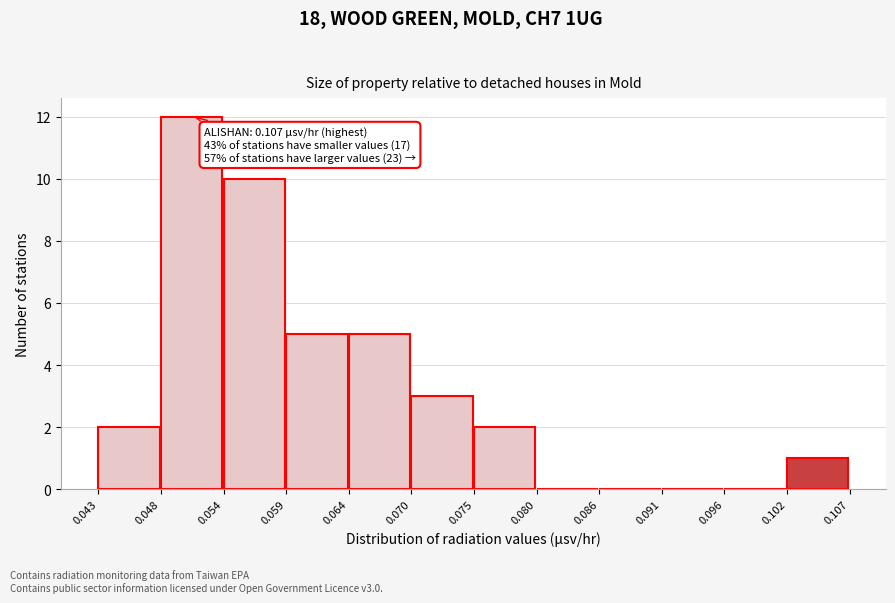

Over which range of the x-axis is the bar tallest?

0.048 to 0.054